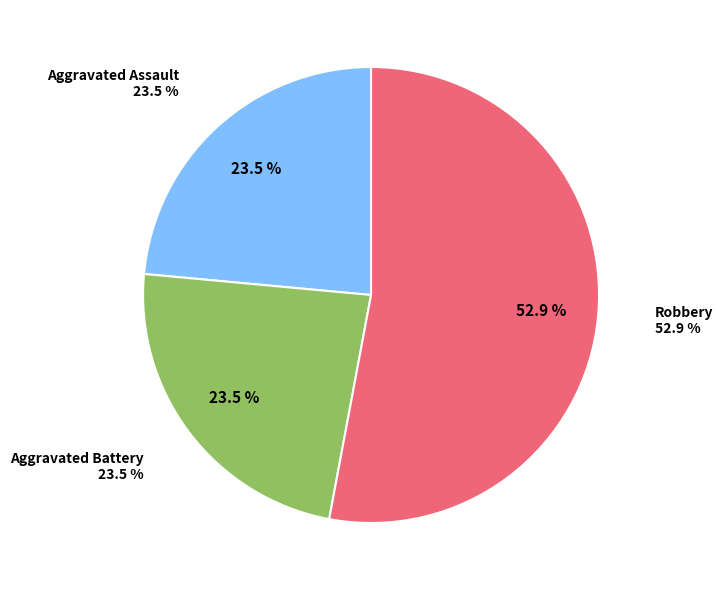

Does any single category account for the majority?

Yes